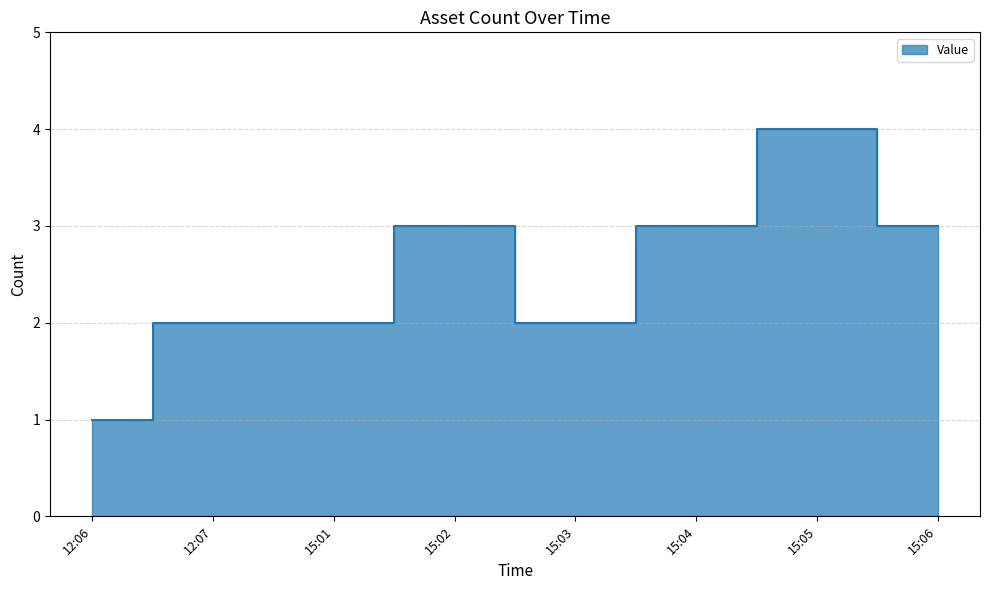

What is the difference between the maximum and second lowest values?

2